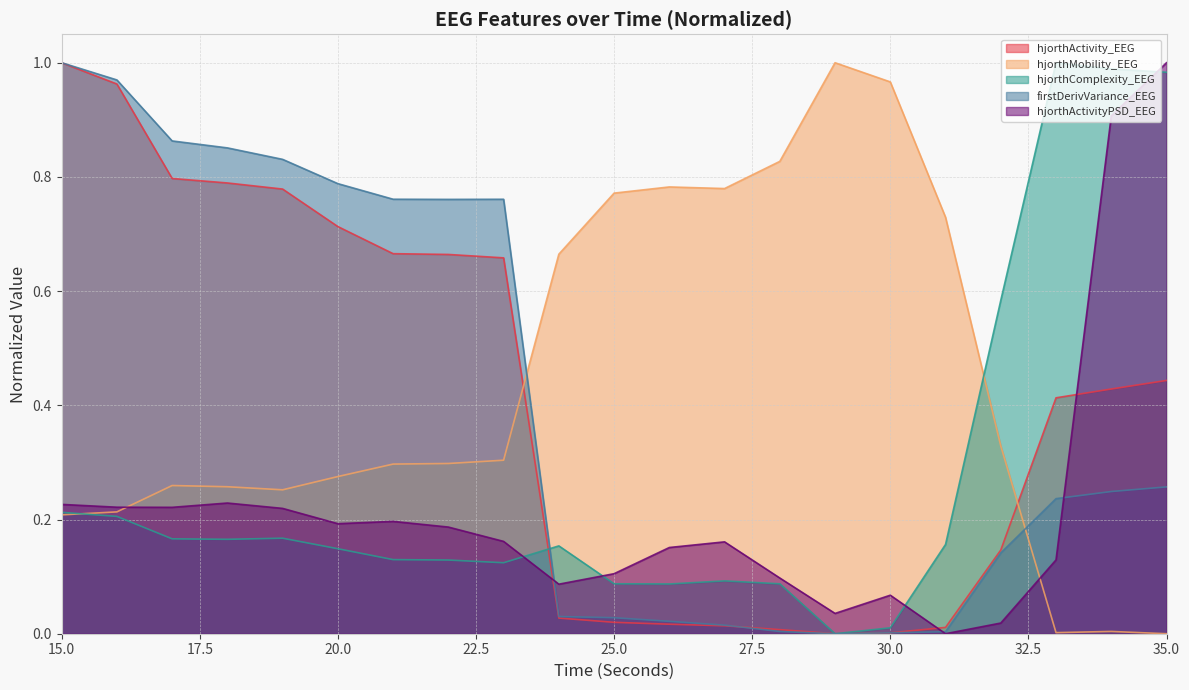

True or false: hjorthMobility_EEG has more than 0 points higher than both neighbors.

True